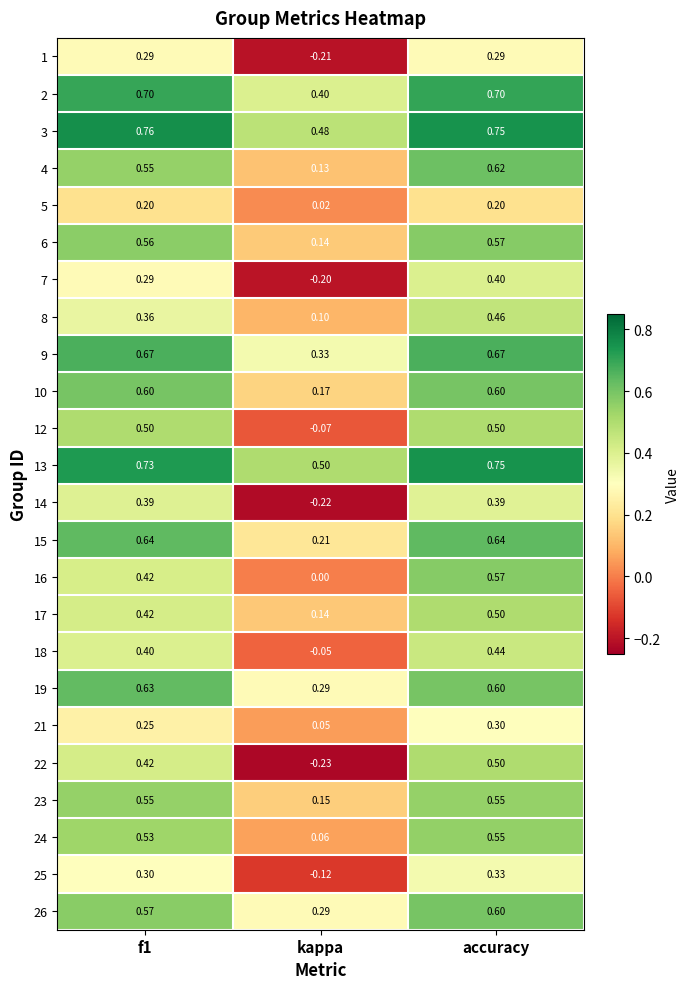

At which label is 13 closest to 0?

kappa